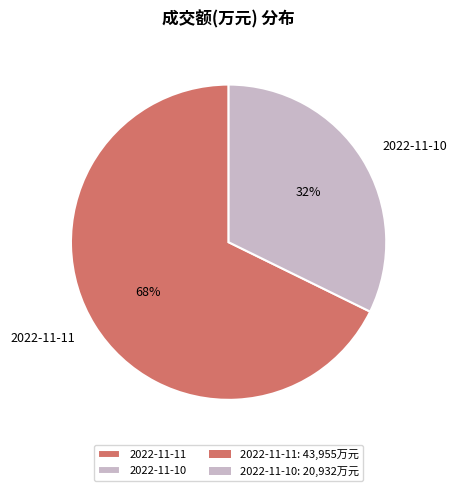

How many slices are in this pie chart?

2